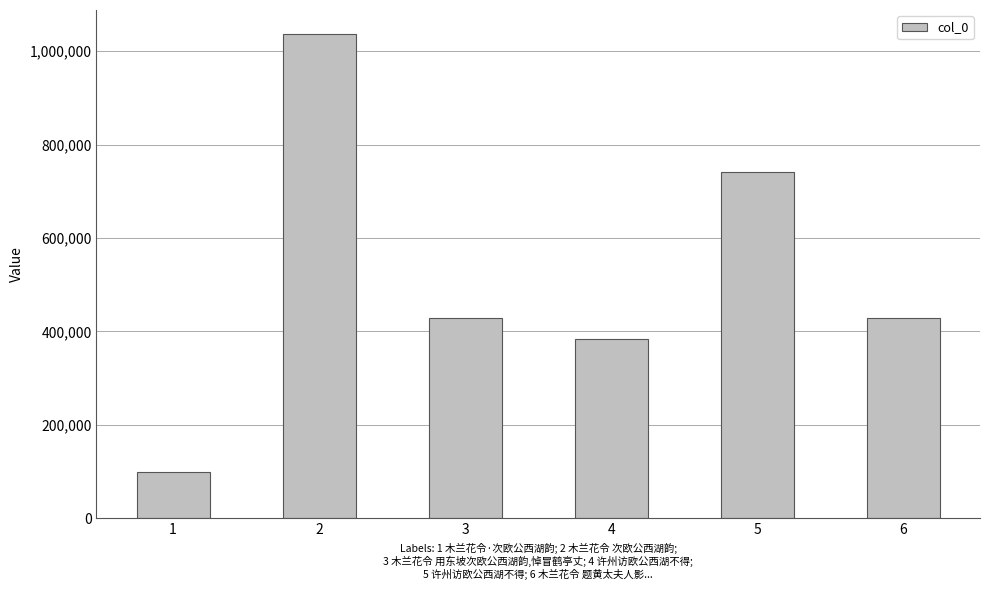

Where does the data first go above 427951?

2